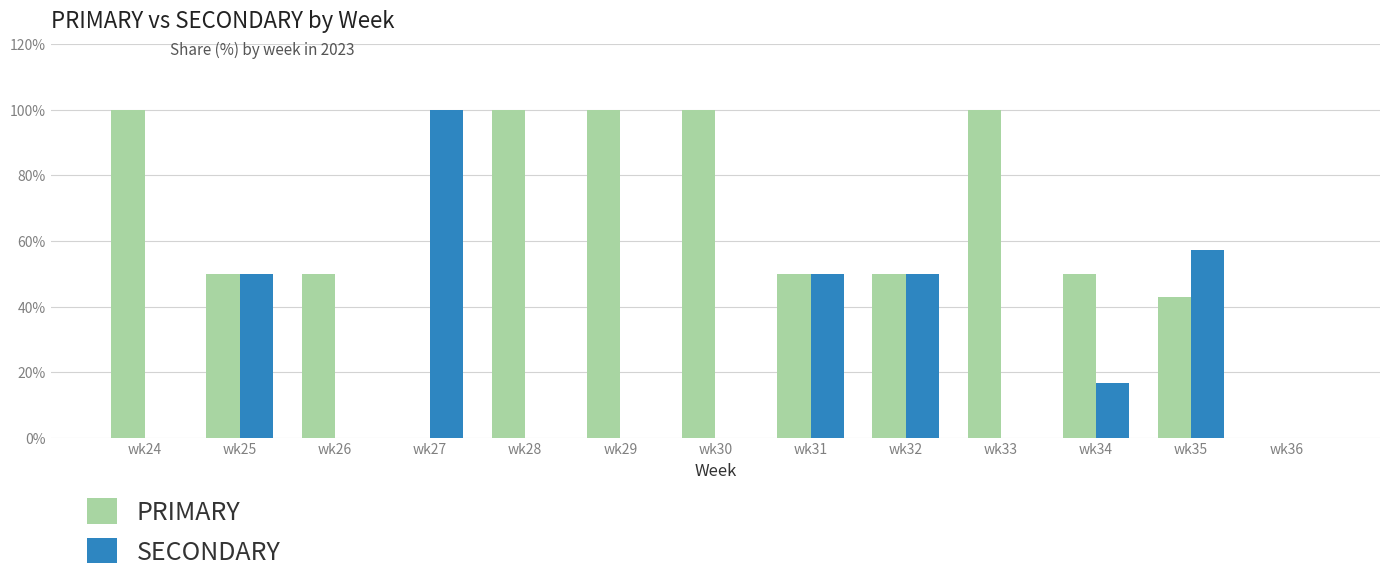

What is the greatest value displayed?

100.0